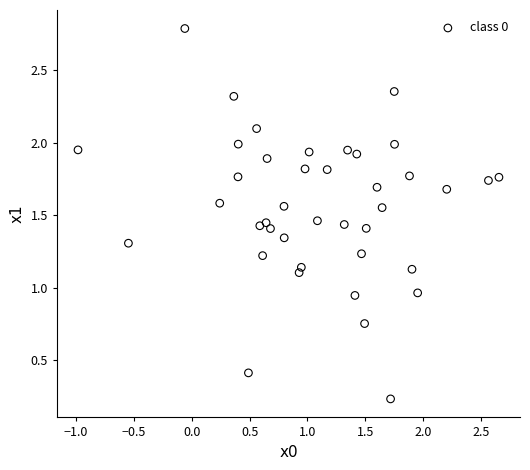

What is the range of X values (max minus min)?

3.6